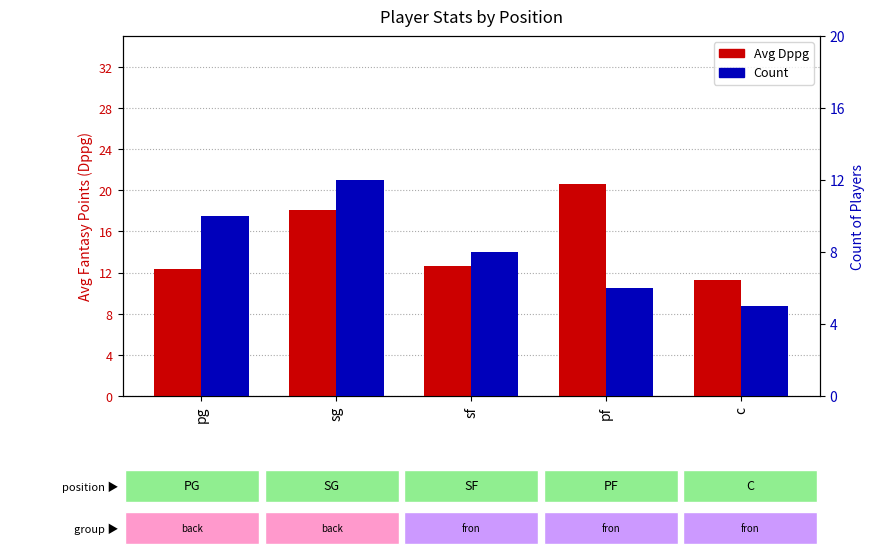

What is the smallest value displayed?

5.0